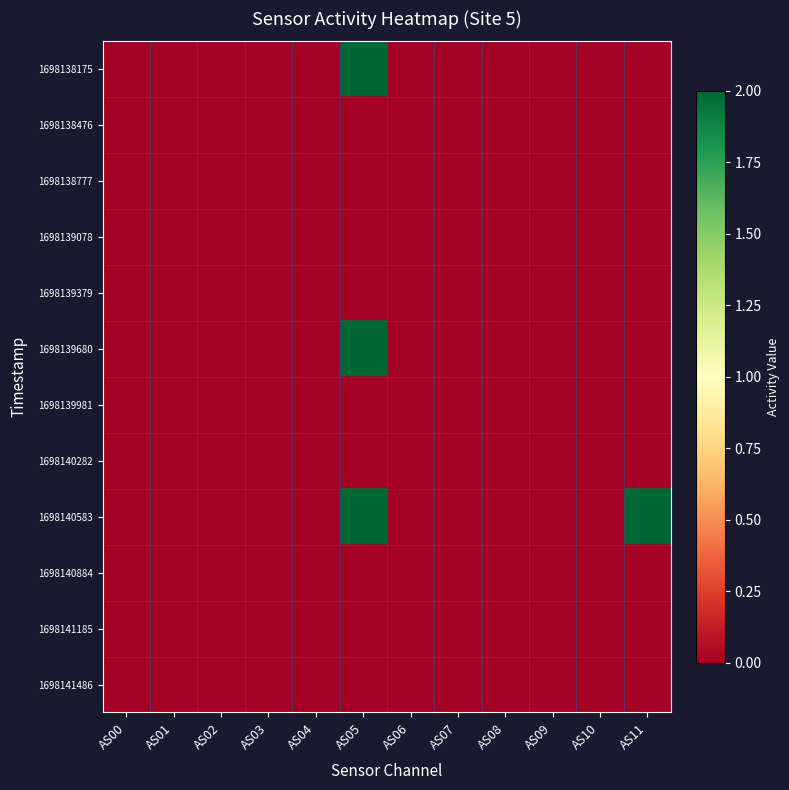

Between AS04 and AS03, which is larger?

AS04